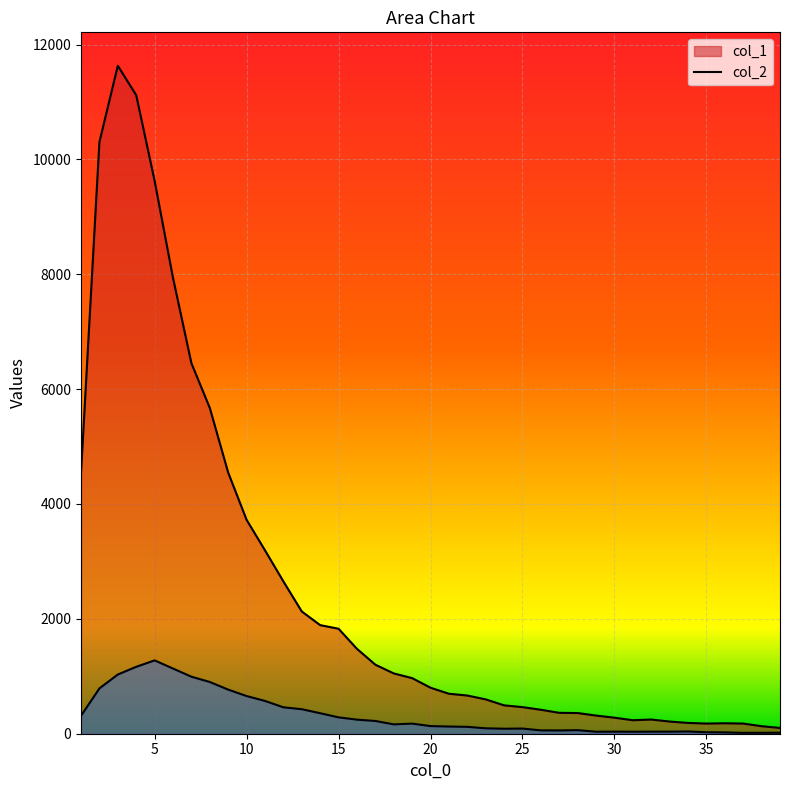

How many lines are shown in the chart?

2